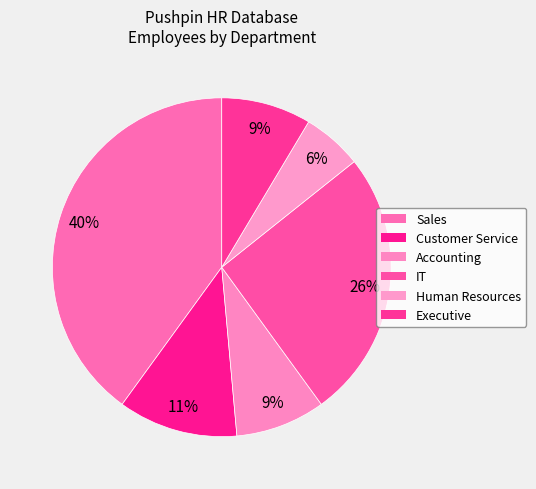

What percentage is the Human Resources slice, to the nearest percent?

6%